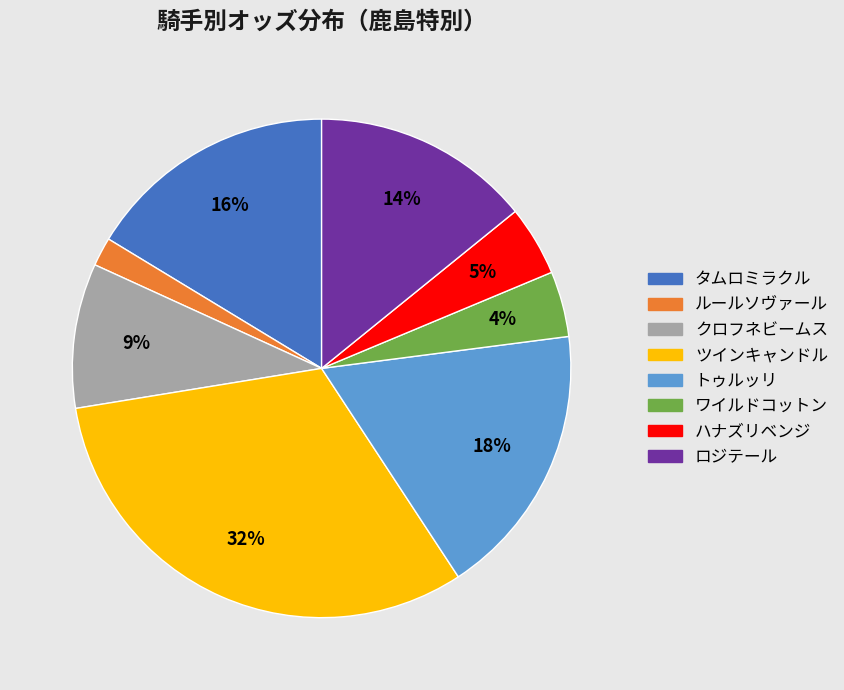

To the nearest percent, what is the average slice percentage?

13%